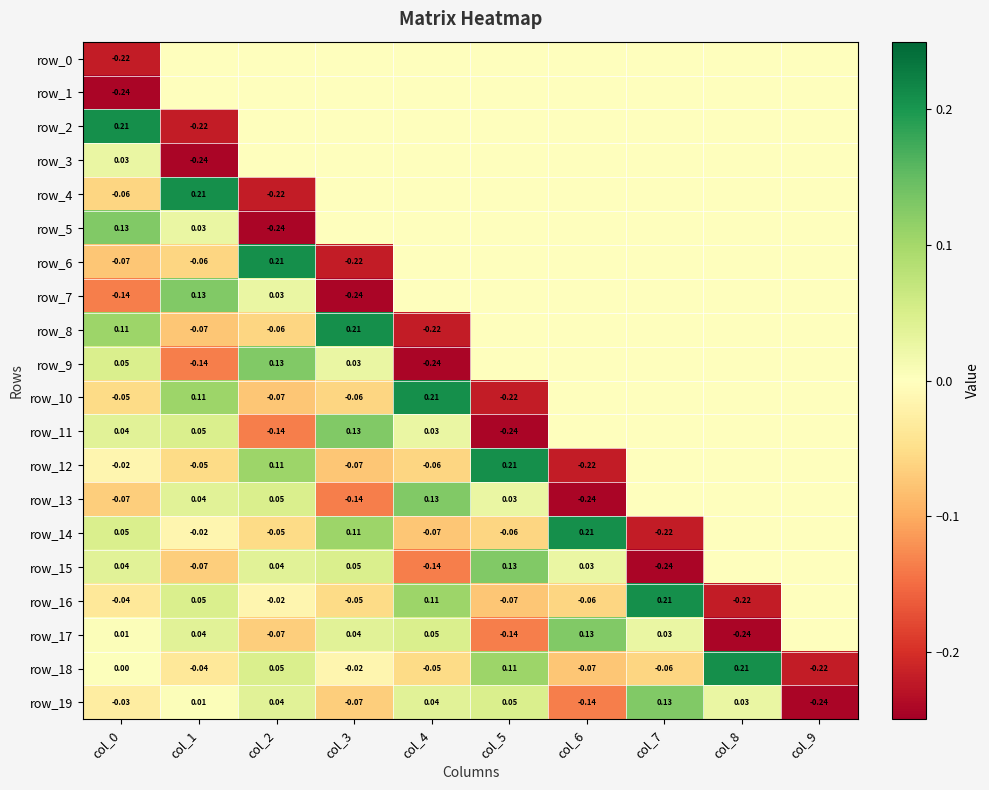

List the labels in order of row_6 value, largest first.

col_2, col_4, col_5, col_6, col_7, col_8, col_9, col_1, col_0, col_3